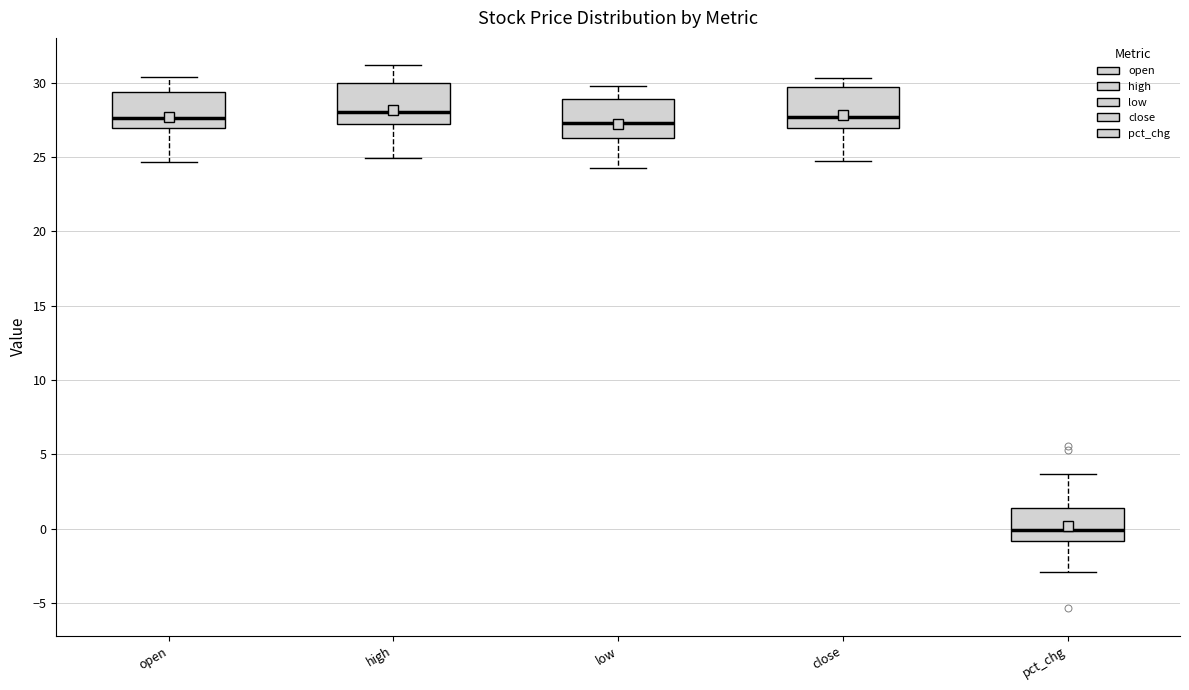

Where does the upper whisker of the box for pct_chg end on the y-axis? The values are not printed on the chart, so give them approximately, as read against the axis.

3.5